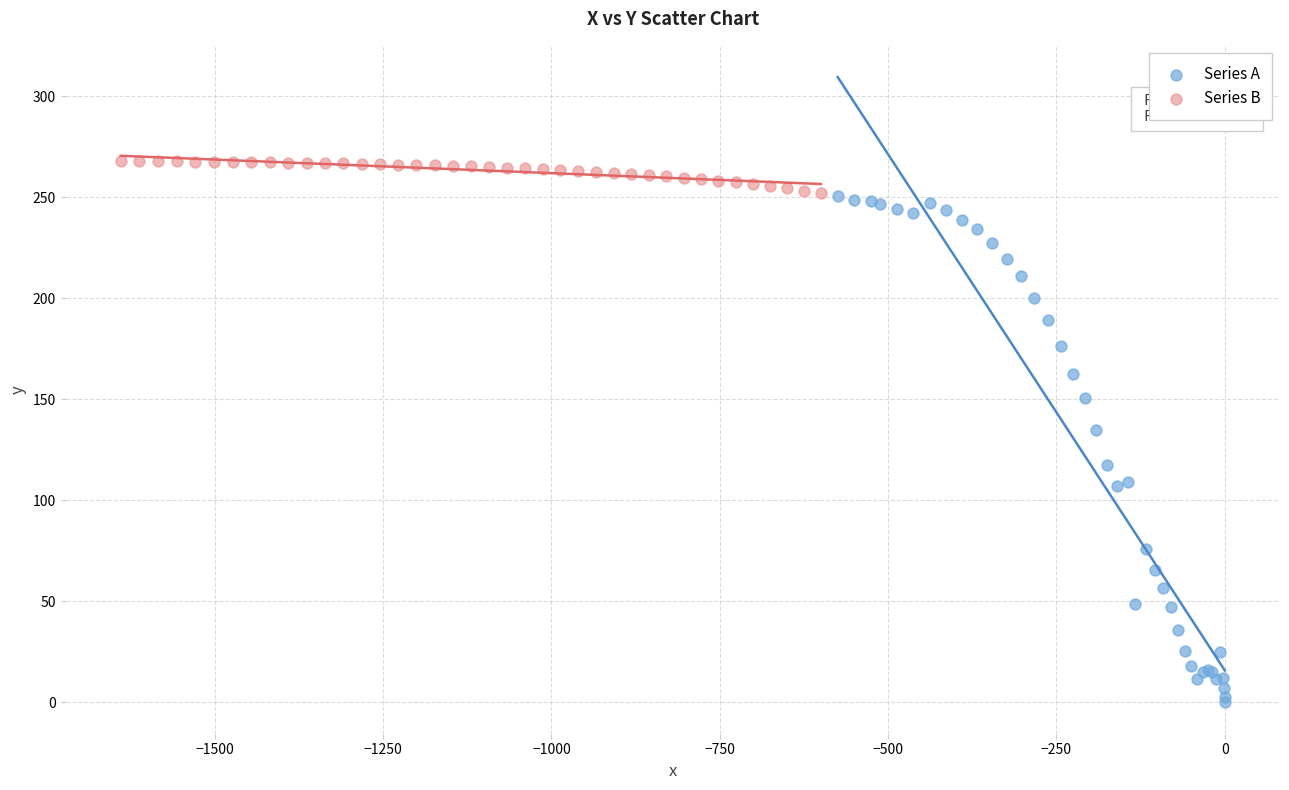

What are all the series names shown in the legend?

Series A, Series B